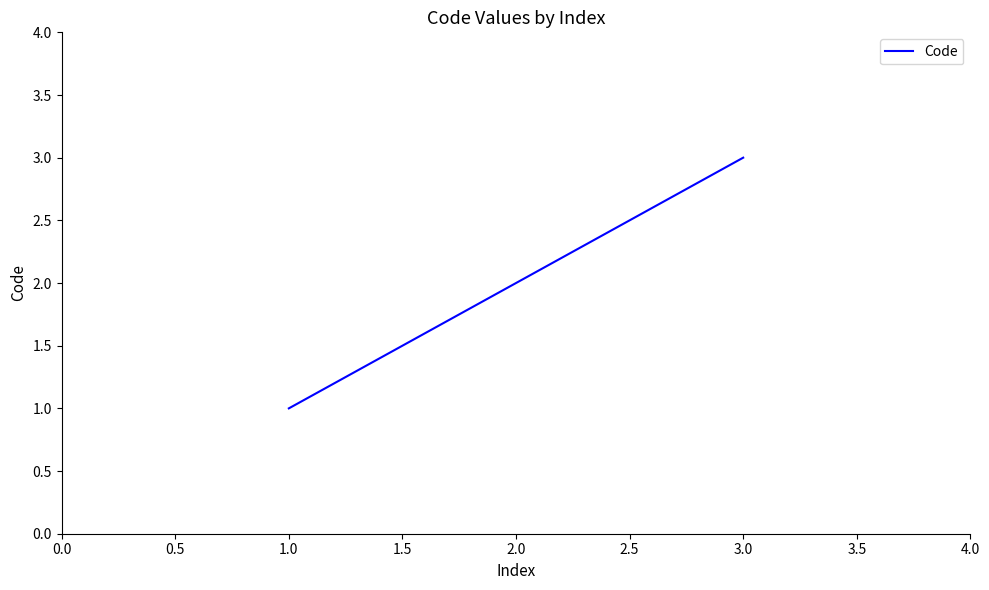

What is the change in value from 1.0 to 3.0?

+2